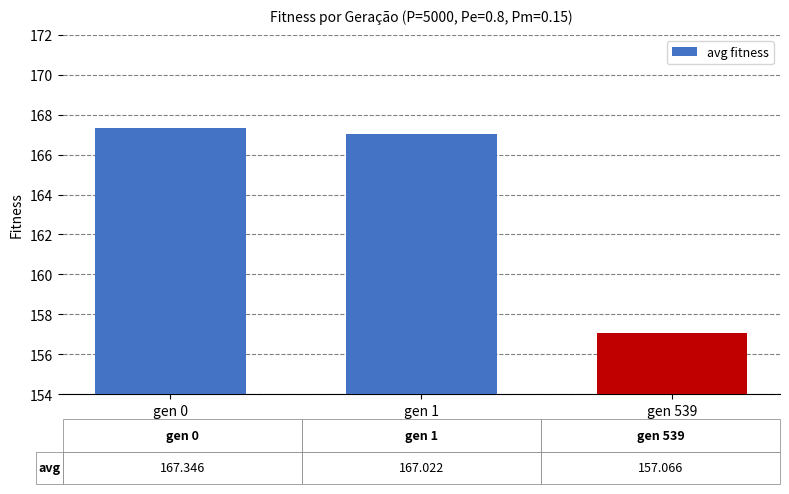

How many data points are above 167?

2